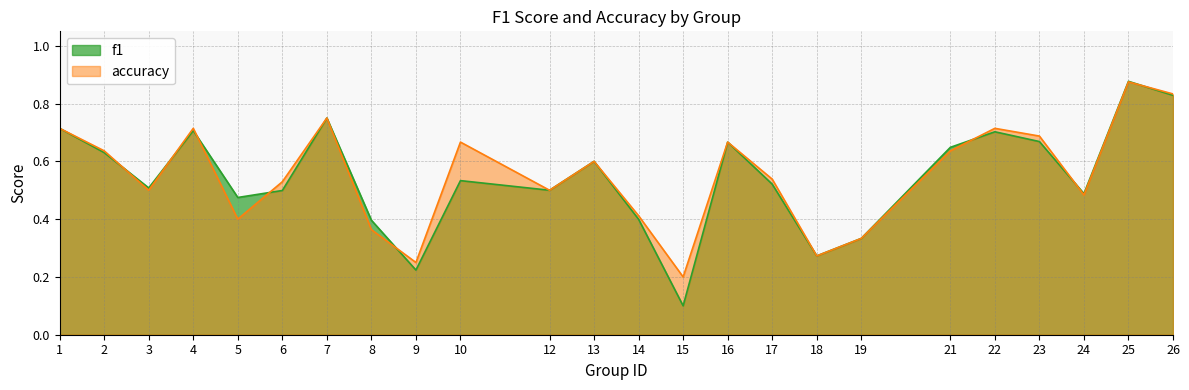

Count the f1 values in the range 0 to 1.

24